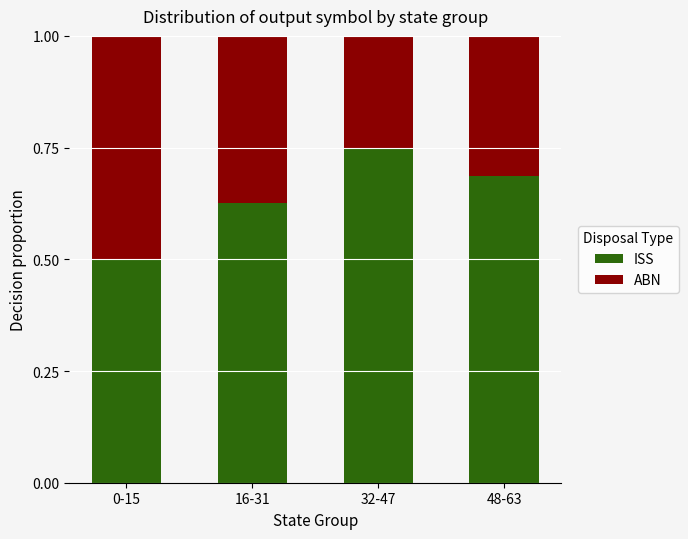

How many bars are there in total?

4